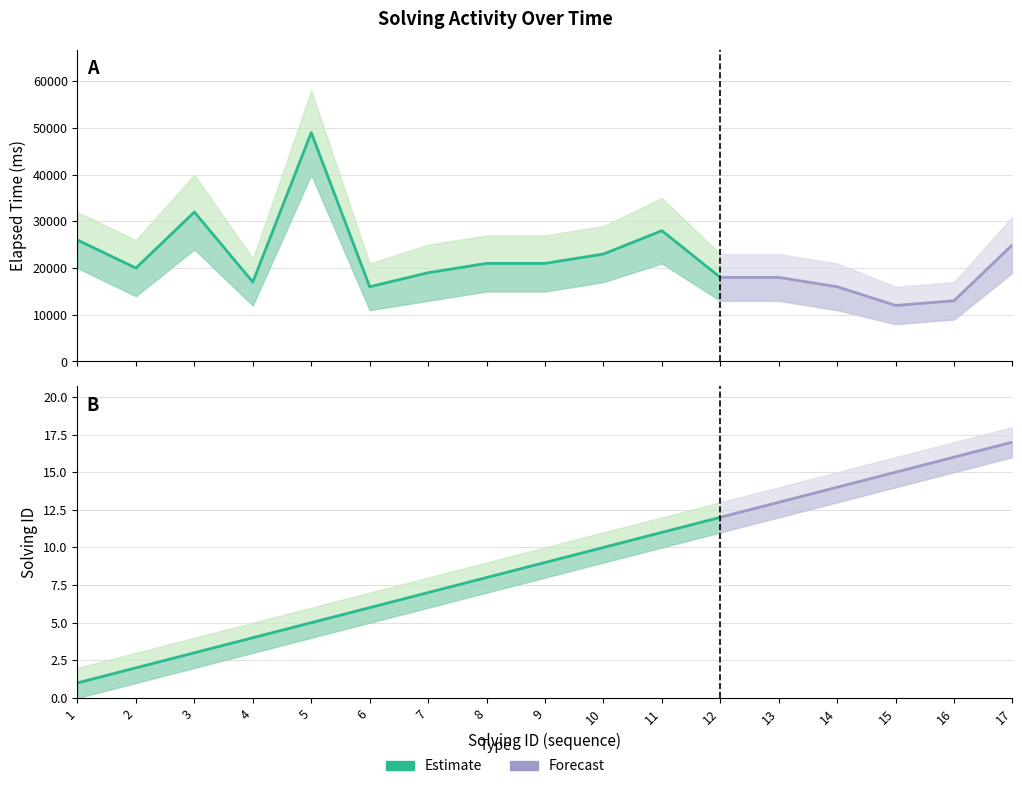

At which category is the sum across all series the highest?

5